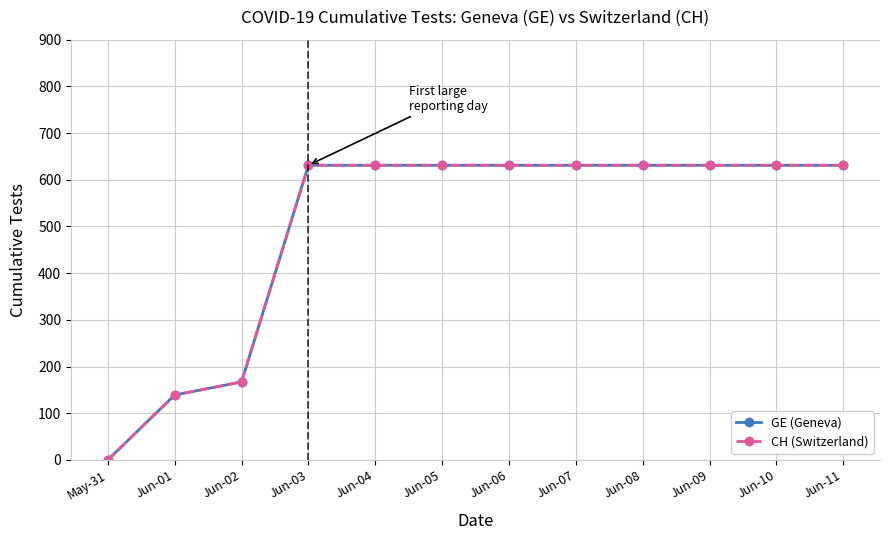

Does the chart have visible grid lines?

Yes